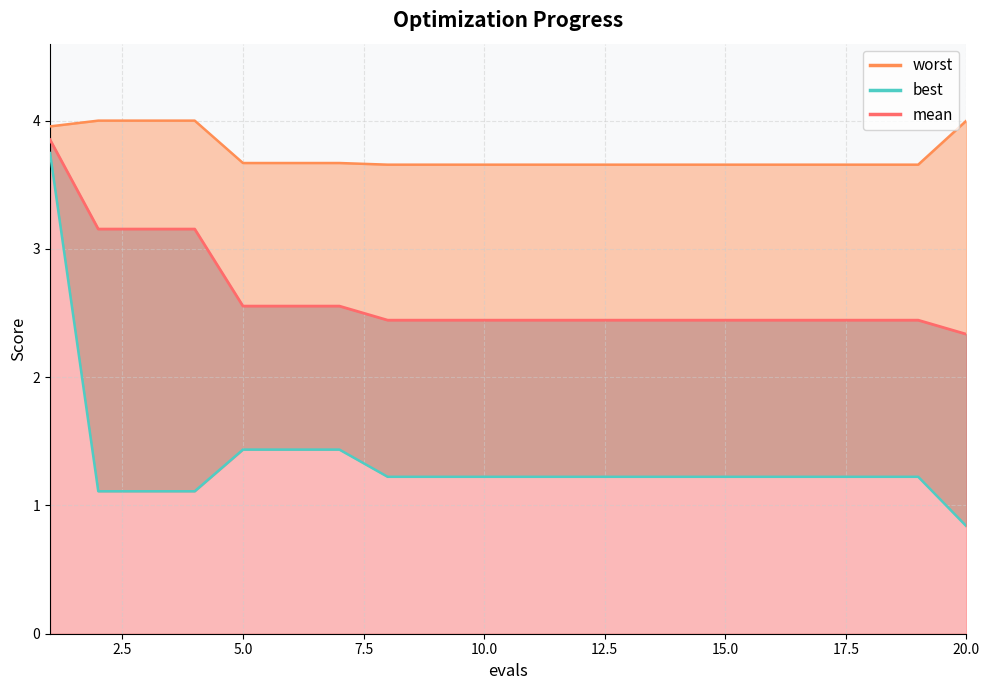

How many series are shown in this chart?

3